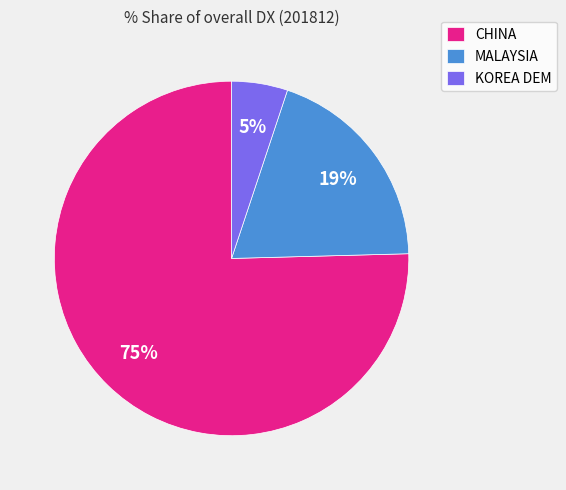

To the nearest percent, what percentage of the pie is MALAYSIA?

19%